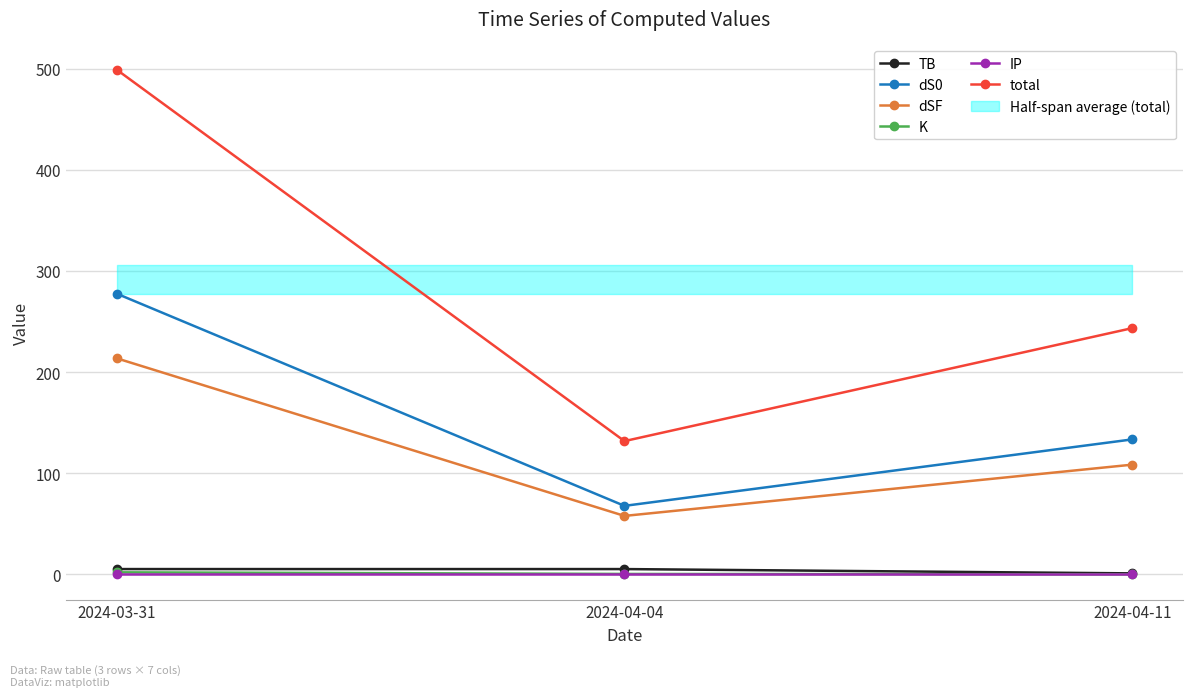

Which category has the lowest value in the total series?

2024-04-04